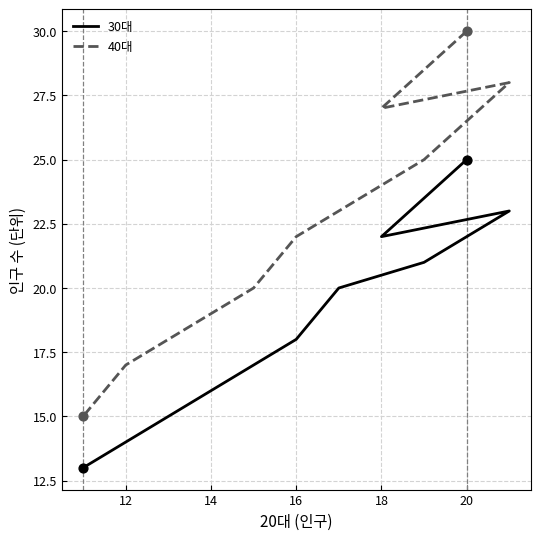

Which series contains the lowest Y value?

30대